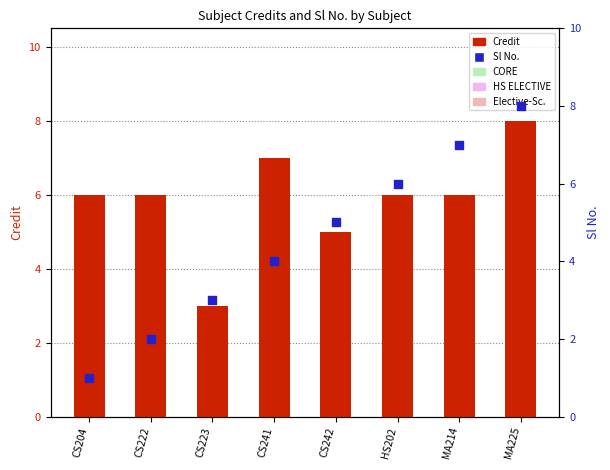

At which category is the sum across all series the highest?

MA225